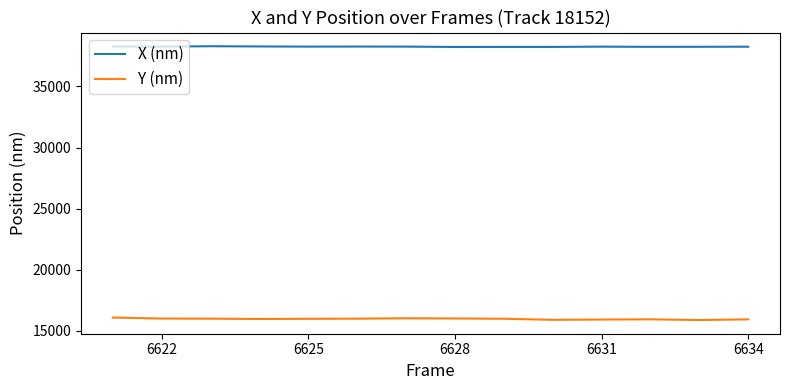

What are all the series names shown in the legend?

X (nm), Y (nm)